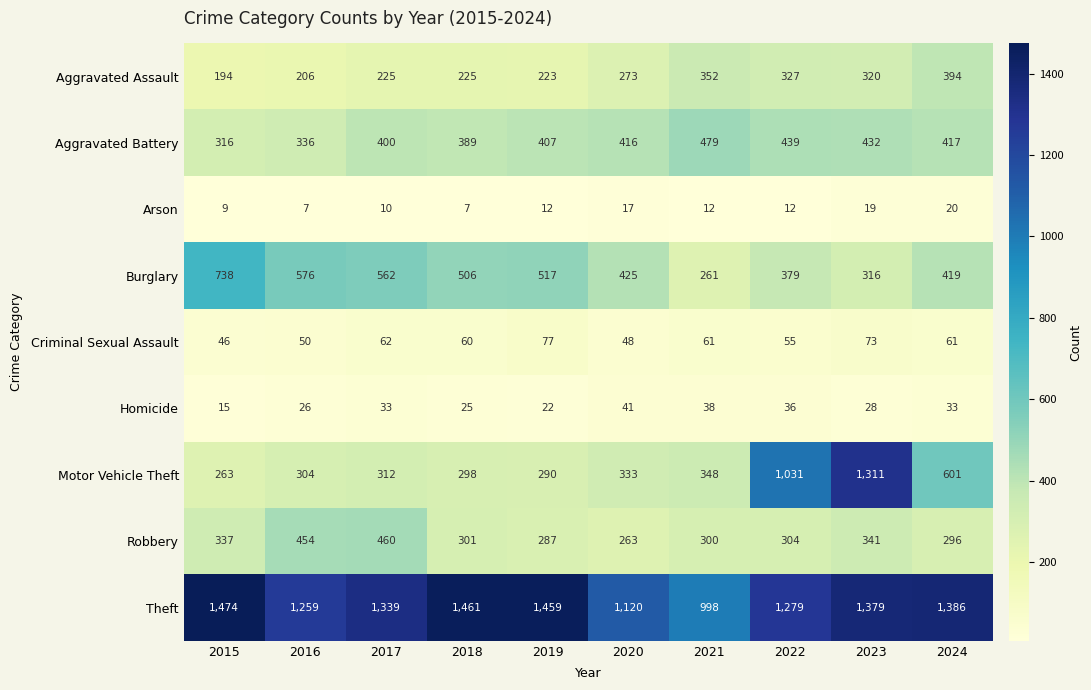

At which label does Burglary first exceed 506?

2015